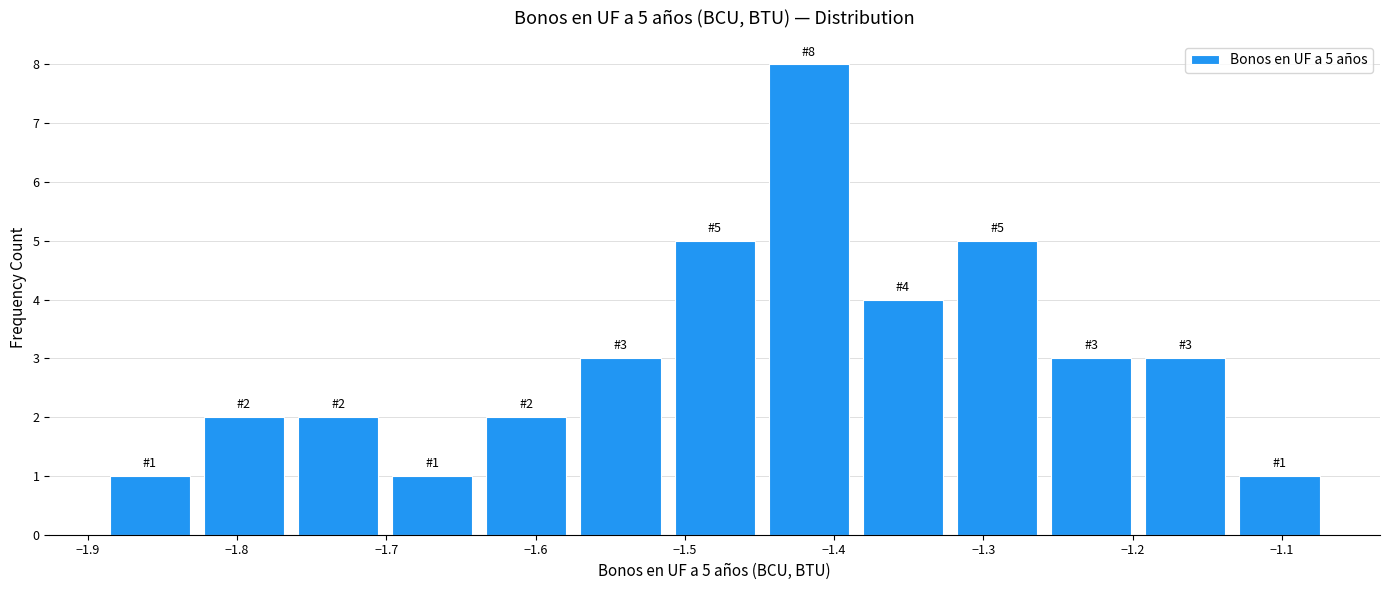

Which range on the x-axis has the tallest bar?

-1.45 to -1.39